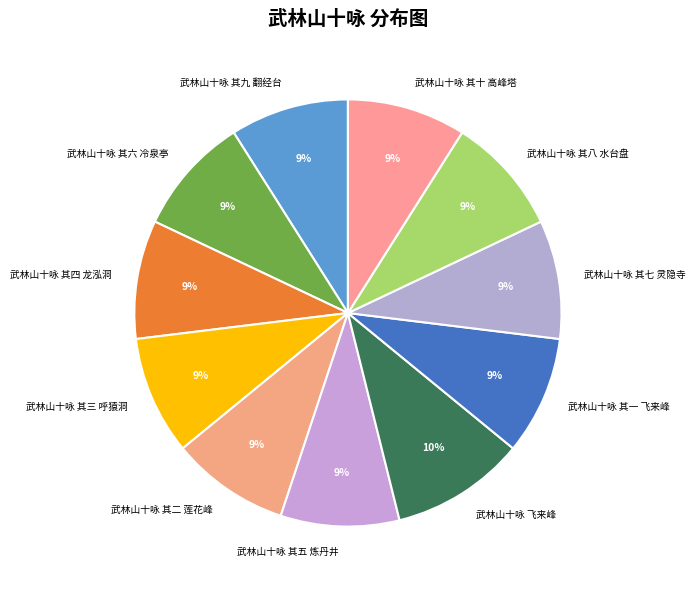

True or false: 武林山十咏 其五 炼丹井 accounts for 9% of the total.

True